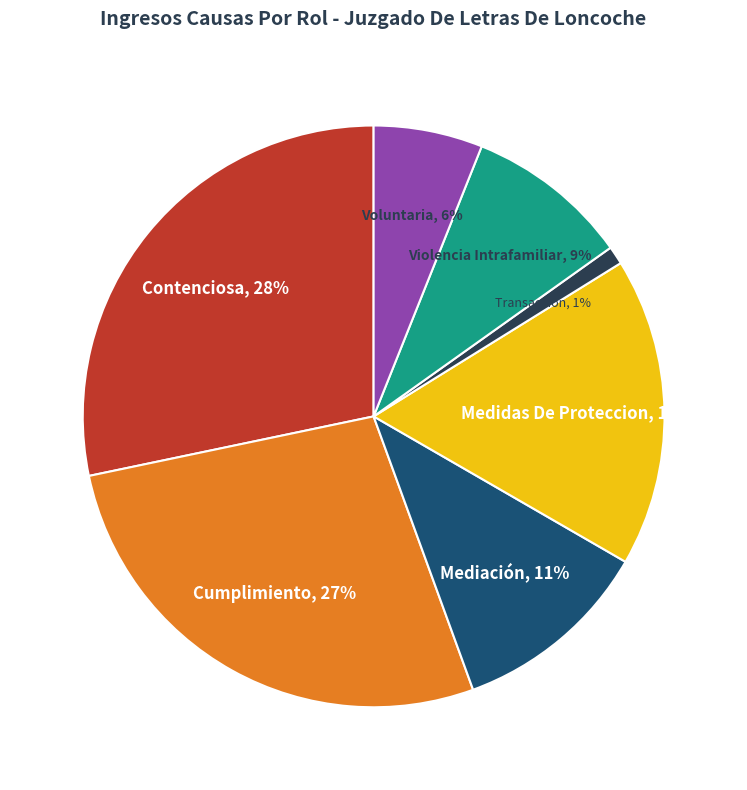

Does any single category account for the majority?

No